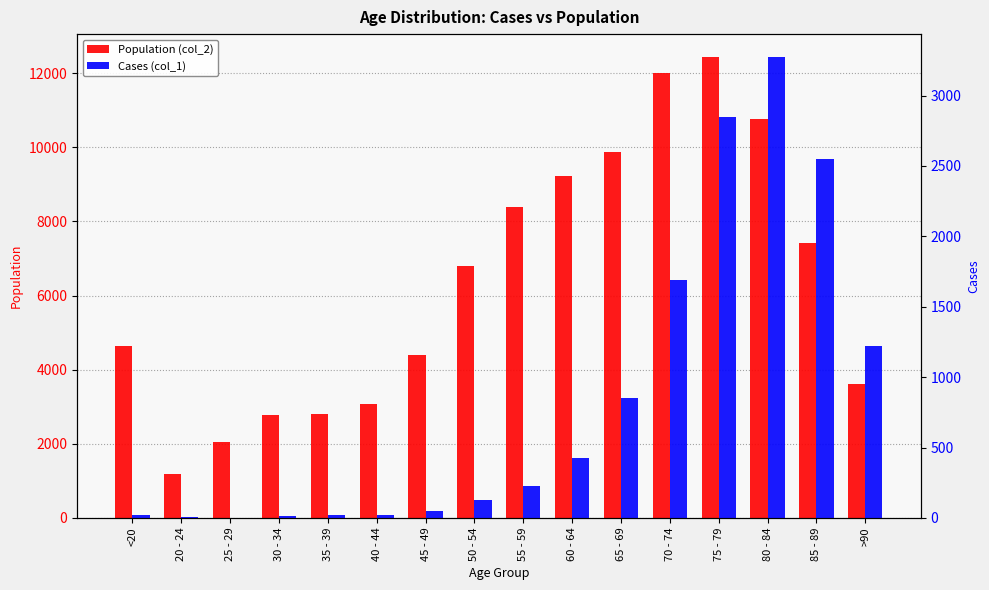

Reading left to right, what are all the values shown in this chart?

Population (col_2): 4641	1191	2038	2765	2814	3078	4396	6803	8400	9236	9883	12018	12434	10764	7417	3604
Cases (col_1): 18	4	3	17	18	24	47	126	227	426	850	1690	2848	3273	2548	1224